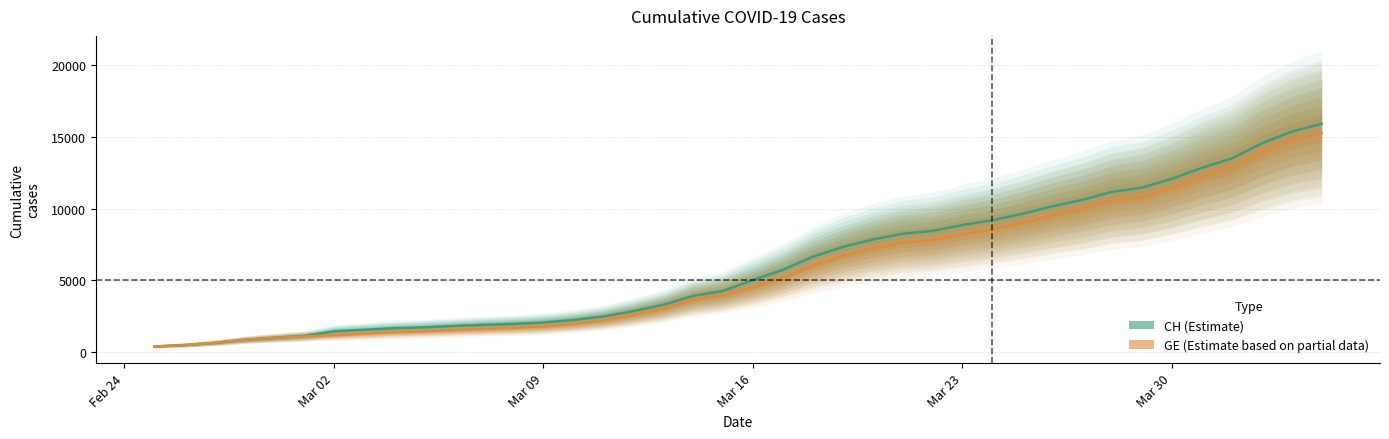

Rank the series by their average value, from highest to lowest.

CH, GE